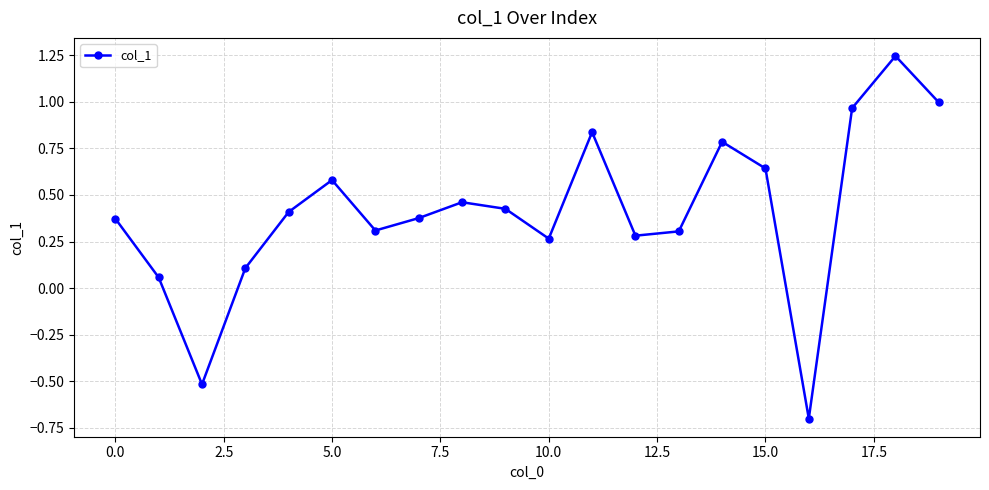

What is the smallest value displayed?

-0.7